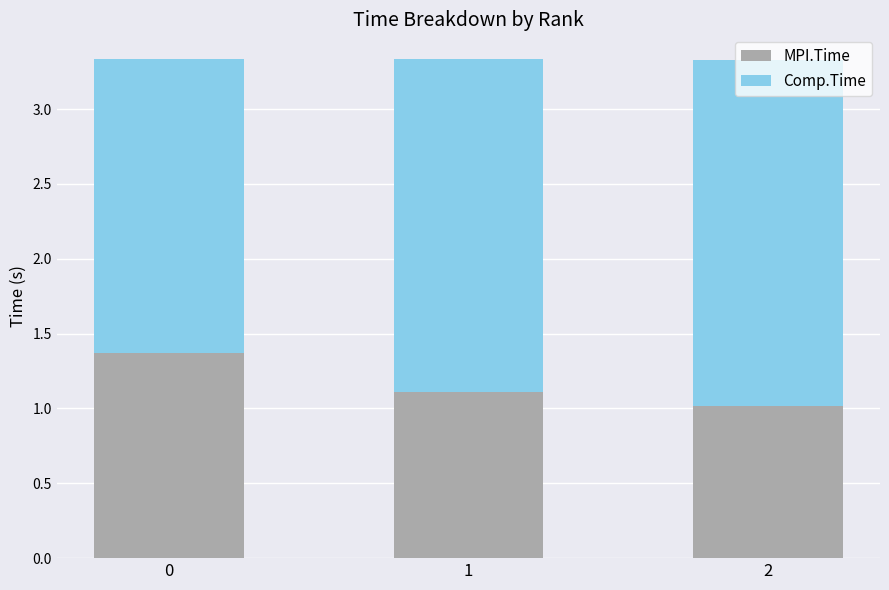

What is the value of the MPI.Time bar at the 1st from the left?

1.4